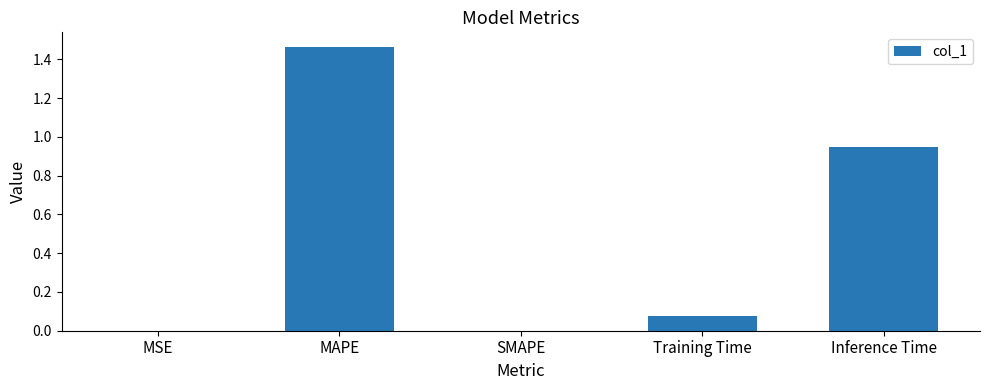

Which category has the highest value across all series?

MAPE